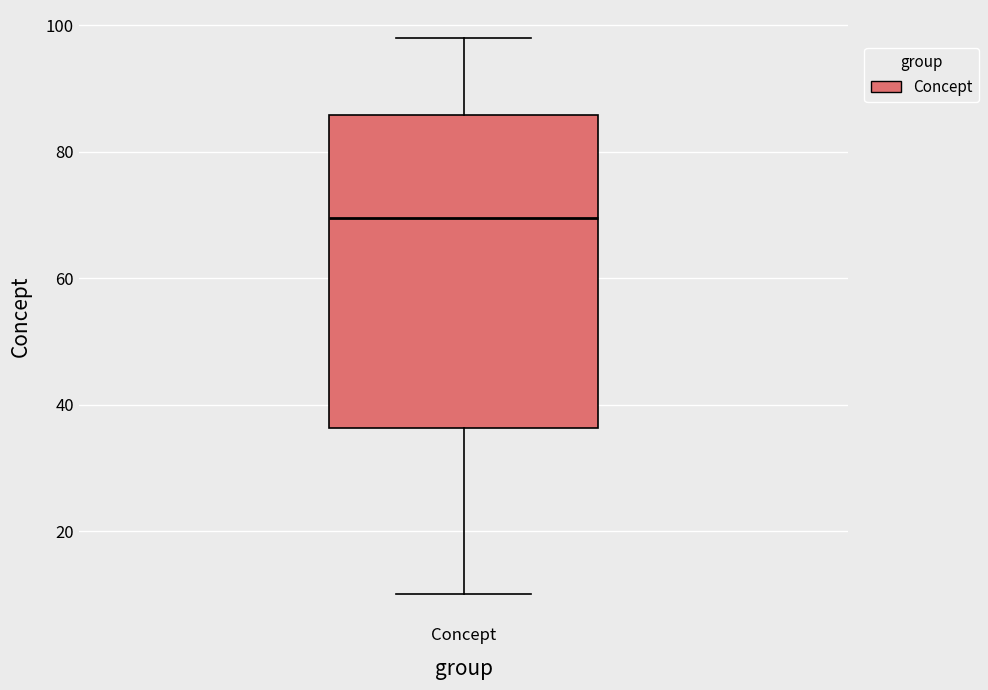

Transcribe this box plot: give where the median line is, the range the box spans, and where the two whiskers end, as read against the y-axis. The values are not printed on the chart, so give them approximately, as read against the axis.

median 70, box 36 to 86, whiskers 10 to 98